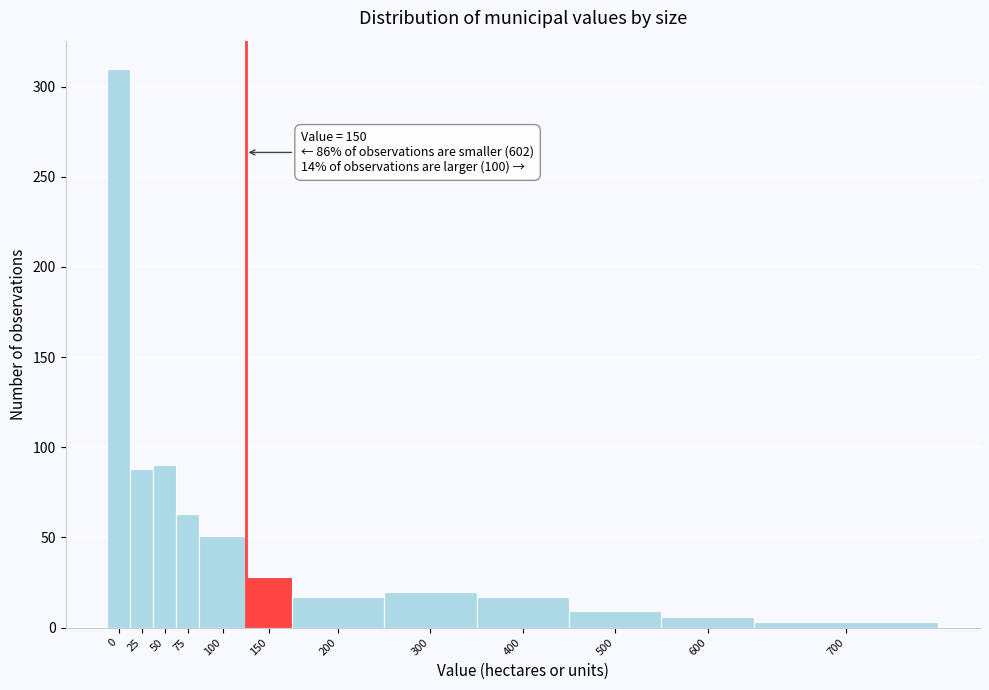

Reading left to right, extract all data points from this chart.

310	88	90	63	51	28	17	20	17	9	6	3